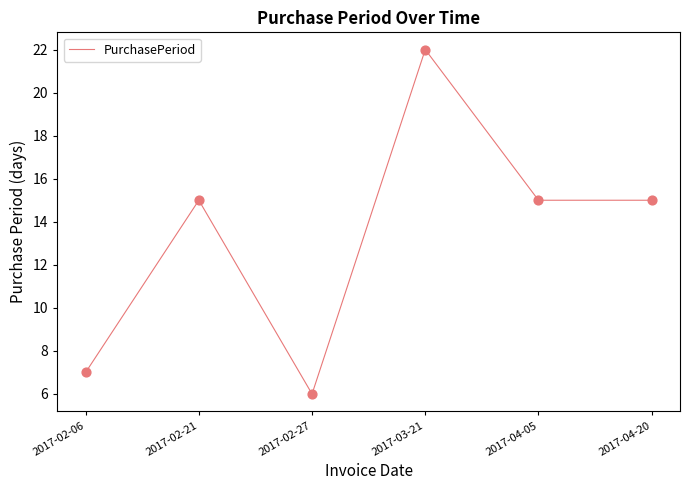

What is the change in value from 2017-02-06 to 2017-03-21?

+15